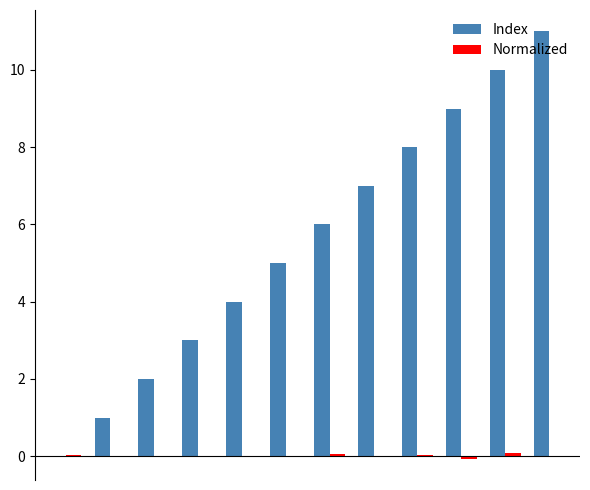

What is the sum of all Index values?

66.0